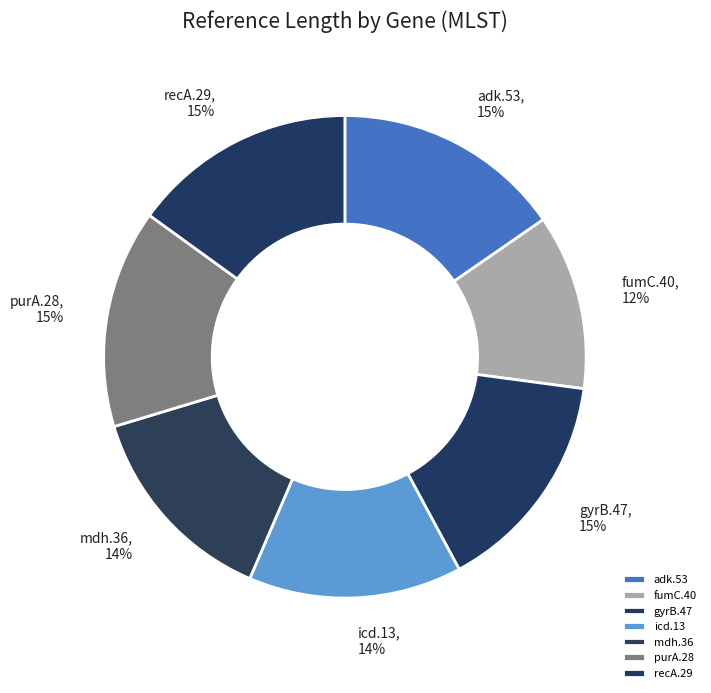

Which has a higher value, icd.13 or adk.53?

adk.53